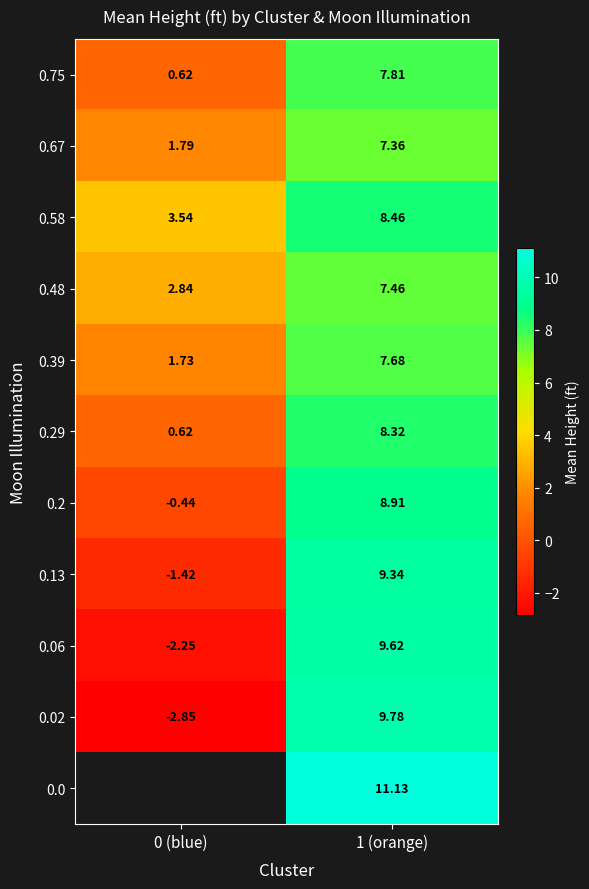

Rank the series at 0 (blue) from lowest to highest value.

0.02, 0.06, 0.13, 0.2, 0.75, 0.29, 0.39, 0.67, 0.48, 0.58, 0.0